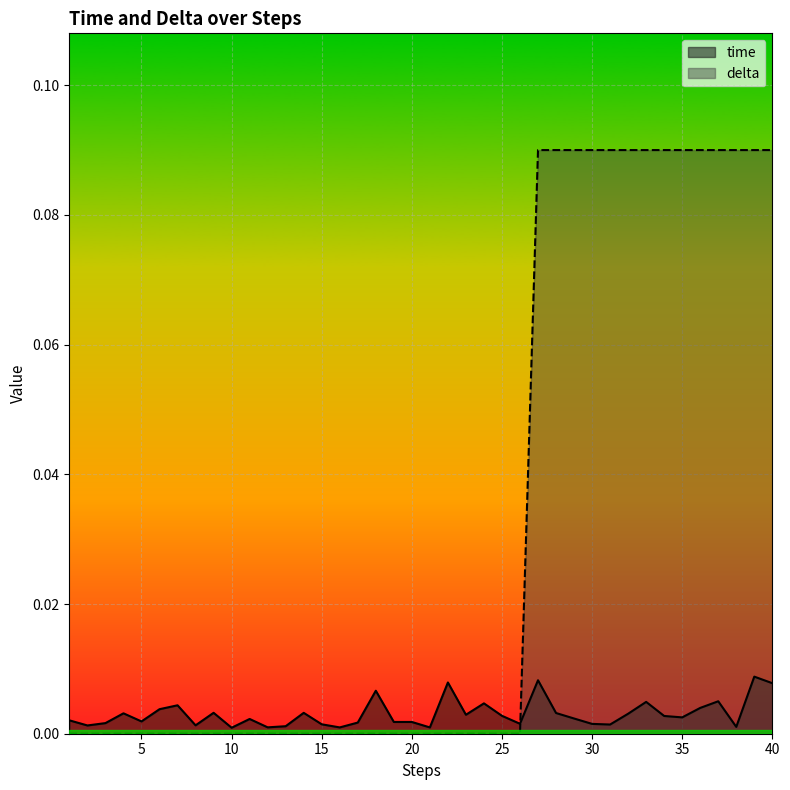

What is the maximum value for delta?

0.1